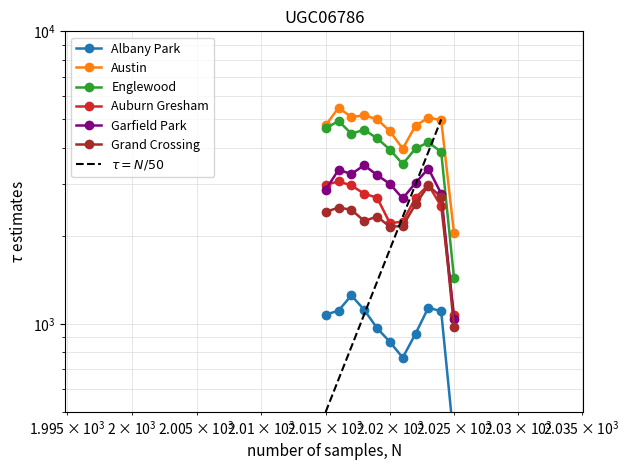

Reading left to right, transcribe all the data shown in this chart.

Albany Park: 1076	1110	1252	1117	968	868	767	926	1138	1104	398
Austin: 4770	5481	5096	5163	5008	4556	3971	4763	5064	4976	2046
Englewood: 4658	4938	4471	4608	4310	3945	3518	3980	4175	3874	1437
Auburn Gresham: 2987	3071	2973	2787	2700	2211	2237	2698	2988	2523	1069
Garfield Park: 2877	3360	3257	3486	3227	3010	2685	3035	3397	2788	1036
Grand Crossing: 2413	2500	2456	2249	2328	2149	2161	2566	2971	2715	980